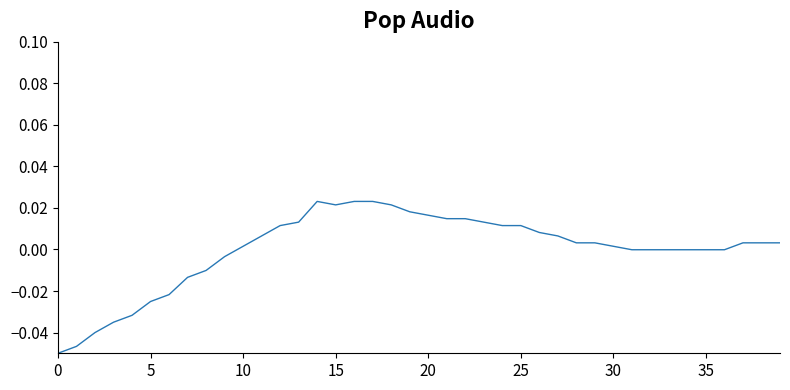

Does the chart display data point markers on the line(s)?

No